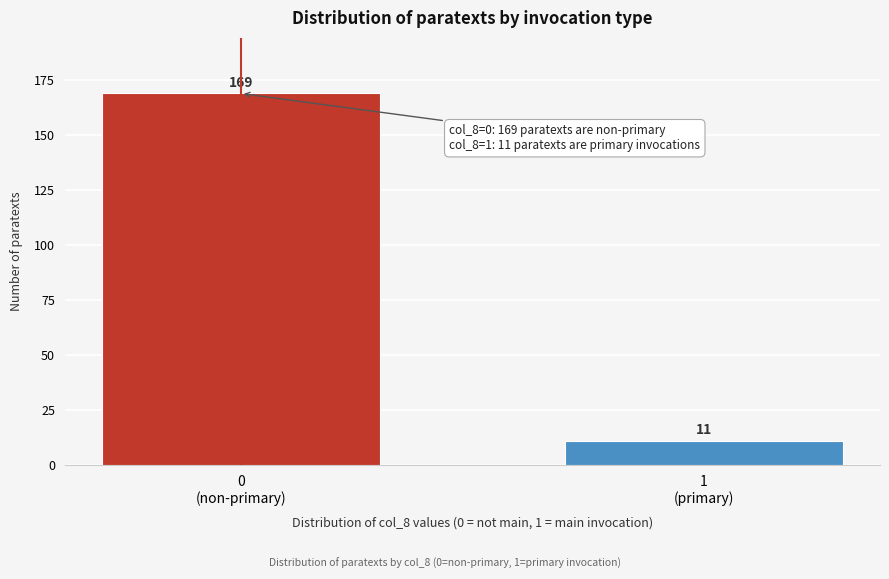

Reading left to right, what are all the values shown in this chart?

169	11